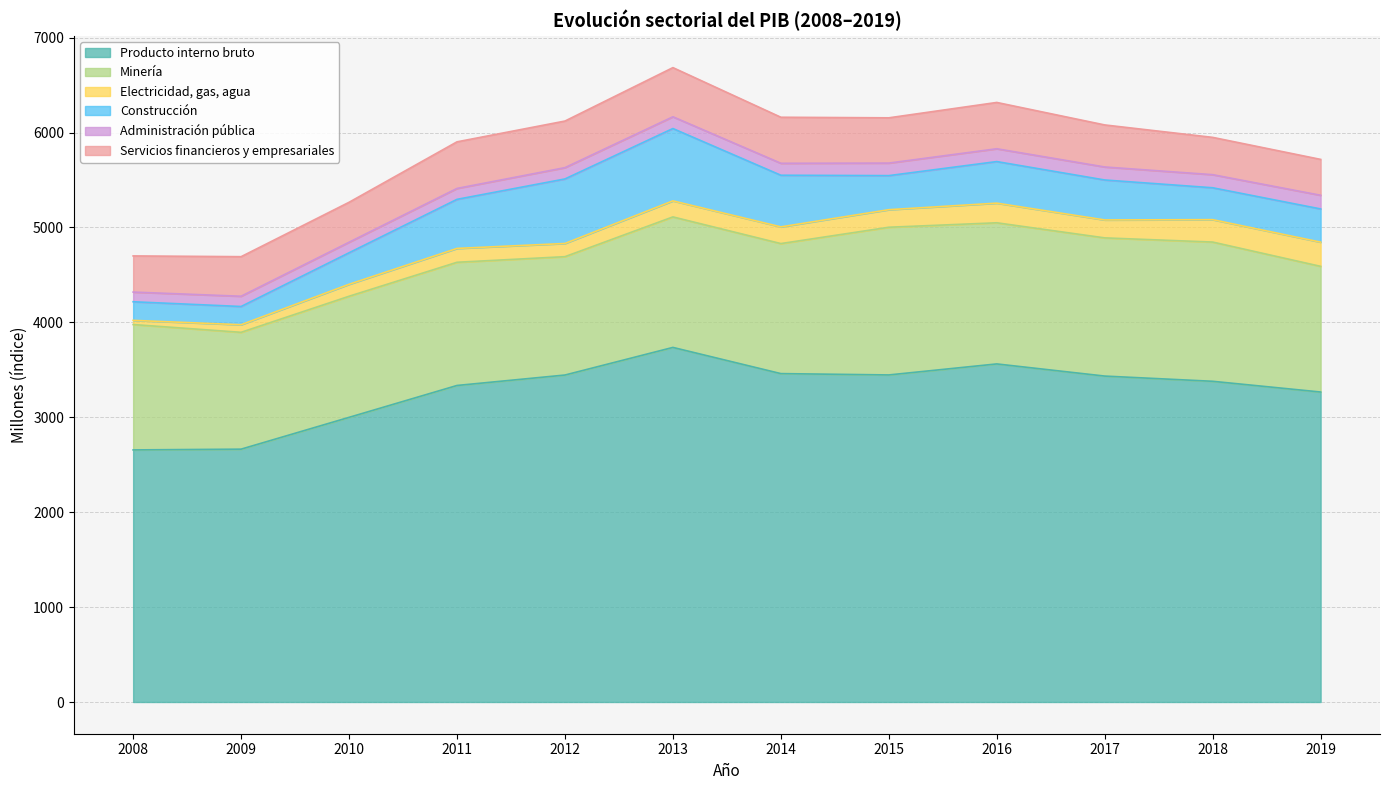

What is the sum of the Administración pública values at 2014 and 2018?

264